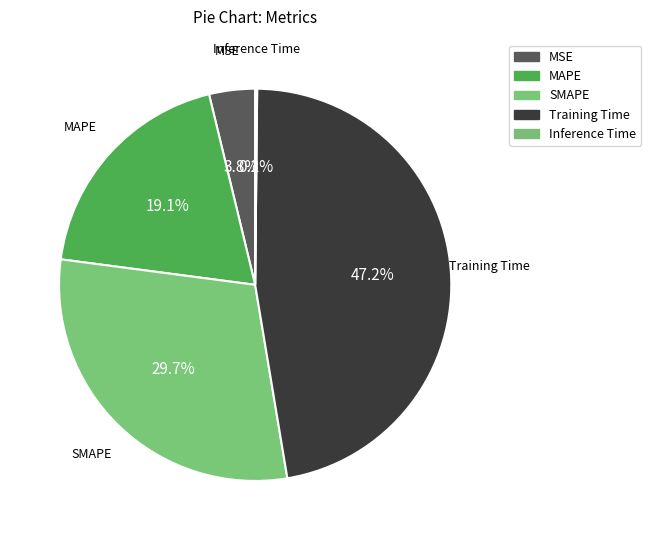

Is there a majority slice in this chart?

No